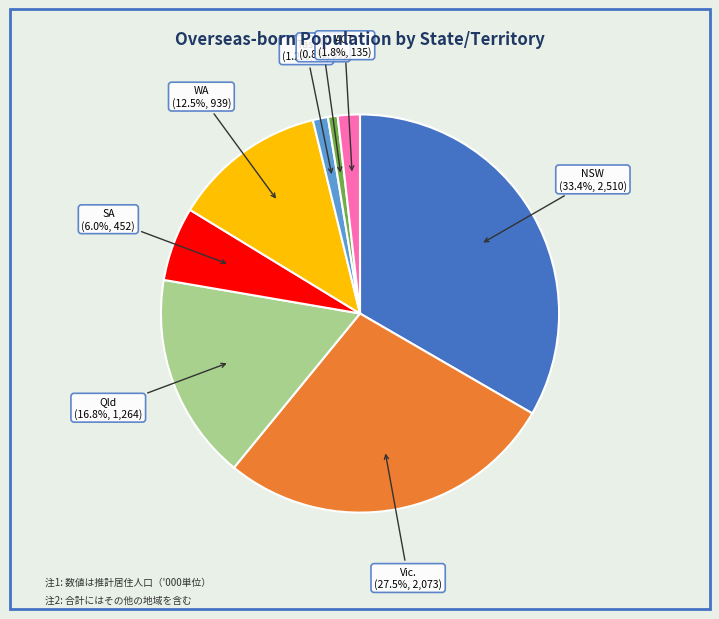

To the nearest percent, what portion does Qld represent?

17%